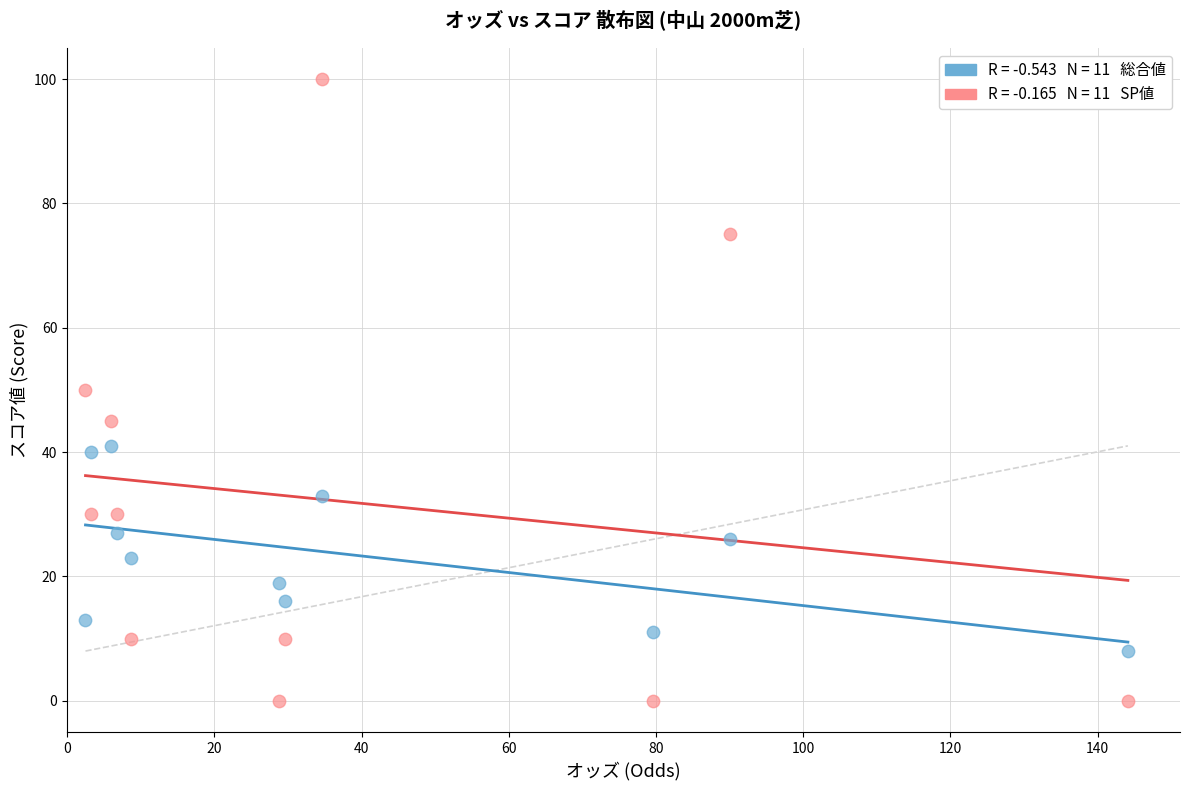

Across all data points, what is the range of Y values (max minus min)?

100